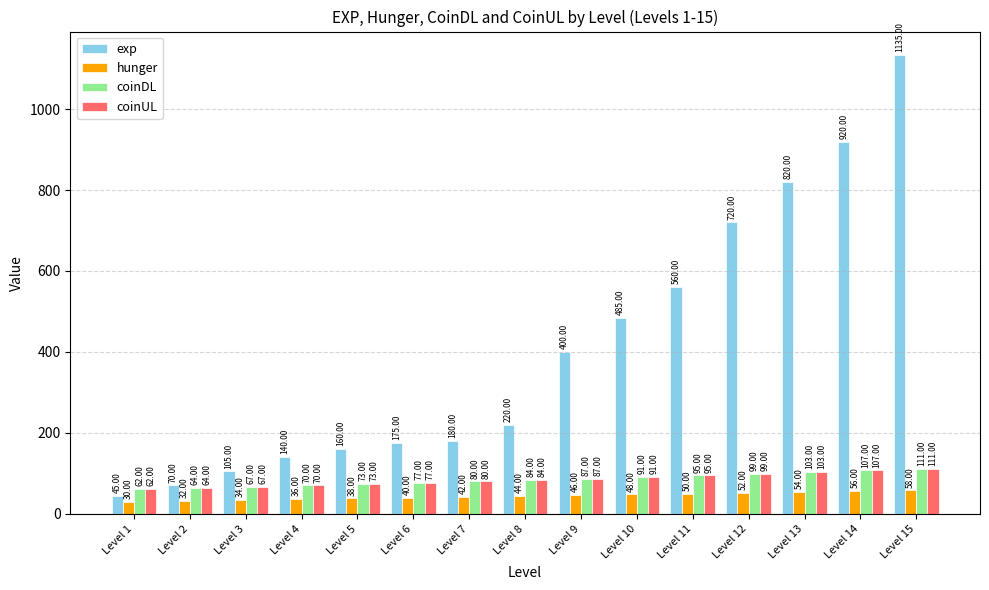

Rank the categories by exp value from highest to lowest.

Level 15, Level 14, Level 13, Level 12, Level 11, Level 10, Level 9, Level 8, Level 7, Level 6, Level 5, Level 4, Level 3, Level 2, Level 1